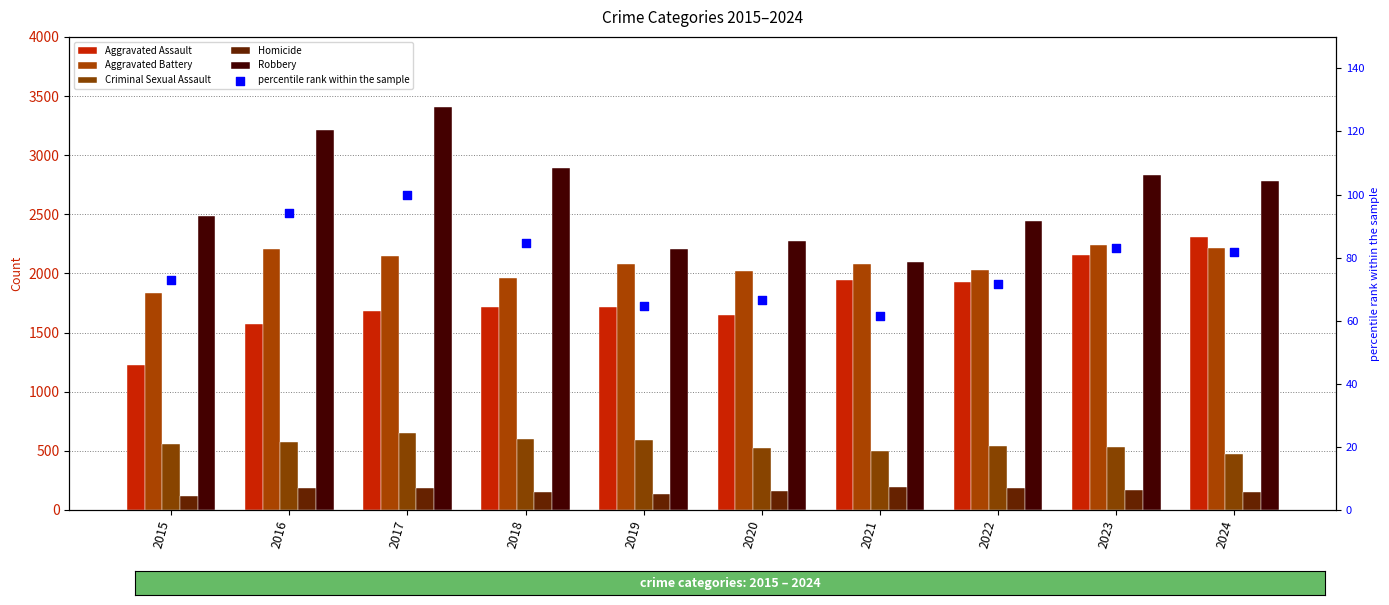

Which series reaches the maximum Y coordinate?

Robbery